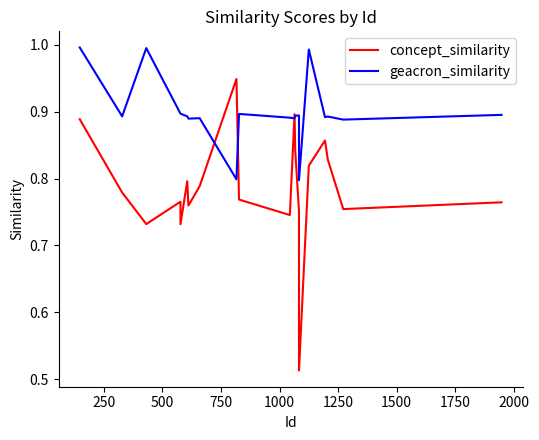

True or false: geacron_similarity and concept_similarity intersect in this chart.

True